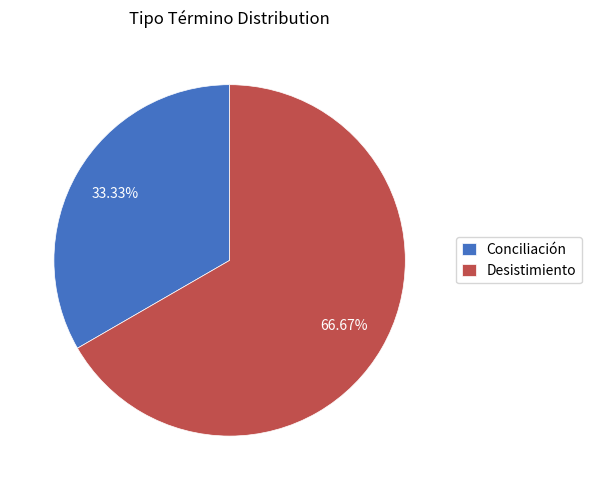

Approximately how many times larger is the value at Conciliación compared to Desistimiento?

0.5